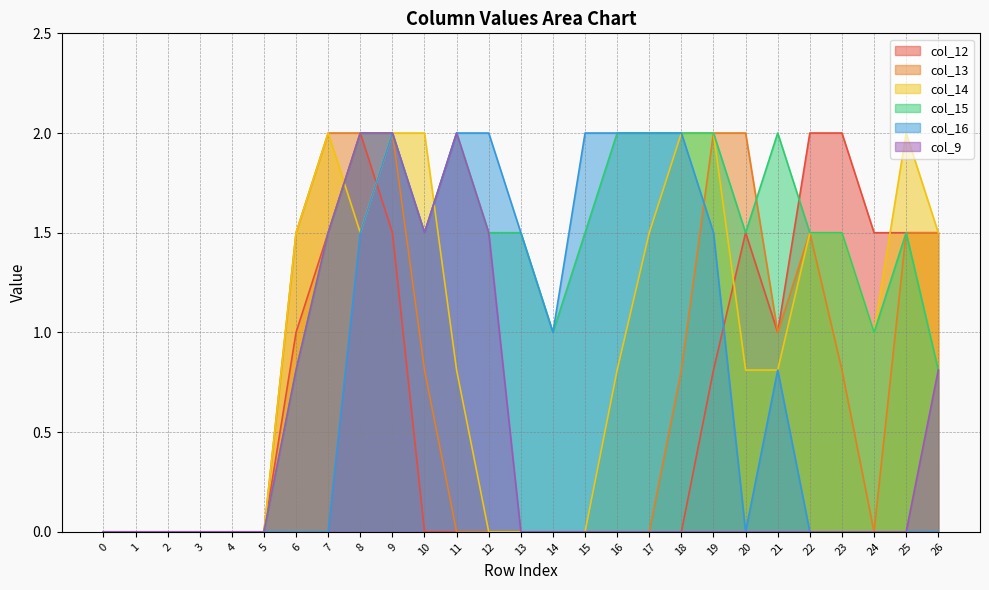

Reading left to right, what are all the values shown in this chart?

col_12: 0=0.0	1=0.0	2=0.0	3=0.0	4=0.0	5=0.0	6=1.0	7=1.5	8=2.0	9=1.5	10=0.0	11=0.0	12=0.0	13=0.0	14=0.0	15=0.0	16=0.0	17=0.0	18=0.0	19=0.8	20=1.5	21=1.0	22=2.0	23=2.0	24=1.5	25=1.5	26=1.5
col_13: 0=0.0	1=0.0	2=0.0	3=0.0	4=0.0	5=0.0	6=1.5	7=2.0	8=2.0	9=2.0	10=0.8	11=0.0	12=0.0	13=0.0	14=0.0	15=0.0	16=0.0	17=0.0	18=0.8	19=2.0	20=2.0	21=1.0	22=1.5	23=0.8	24=0.0	25=1.5	26=1.5
col_14: 0=0.0	1=0.0	2=0.0	3=0.0	4=0.0	5=0.0	6=1.5	7=2.0	8=1.5	9=2.0	10=2.0	11=0.8	12=0.0	13=0.0	14=0.0	15=0.0	16=0.8	17=1.5	18=2.0	19=2.0	20=0.8	21=0.8	22=1.5	23=1.5	24=1.0	25=2.0	26=1.5
col_15: 0=0.0	1=0.0	2=0.0	3=0.0	4=0.0	5=0.0	6=0.8	7=1.5	8=2.0	9=2.0	10=1.5	11=2.0	12=1.5	13=1.5	14=1.0	15=1.5	16=2.0	17=2.0	18=2.0	19=2.0	20=1.5	21=2.0	22=1.5	23=1.5	24=1.0	25=1.5	26=0.8
col_16: 0=0.0	1=0.0	2=0.0	3=0.0	4=0.0	5=0.0	6=0.0	7=0.0	8=1.5	9=2.0	10=1.5	11=2.0	12=2.0	13=1.5	14=1.0	15=2.0	16=2.0	17=2.0	18=2.0	19=1.5	20=0.0	21=0.8	22=0.0	23=0.0	24=0.0	25=0.0	26=0.0
col_9: 0=0.0	1=0.0	2=0.0	3=0.0	4=0.0	5=0.0	6=0.8	7=1.5	8=2.0	9=2.0	10=1.5	11=2.0	12=1.5	13=0.0	14=0.0	15=0.0	16=0.0	17=0.0	18=0.0	19=0.0	20=0.0	21=0.0	22=0.0	23=0.0	24=0.0	25=0.0	26=0.8